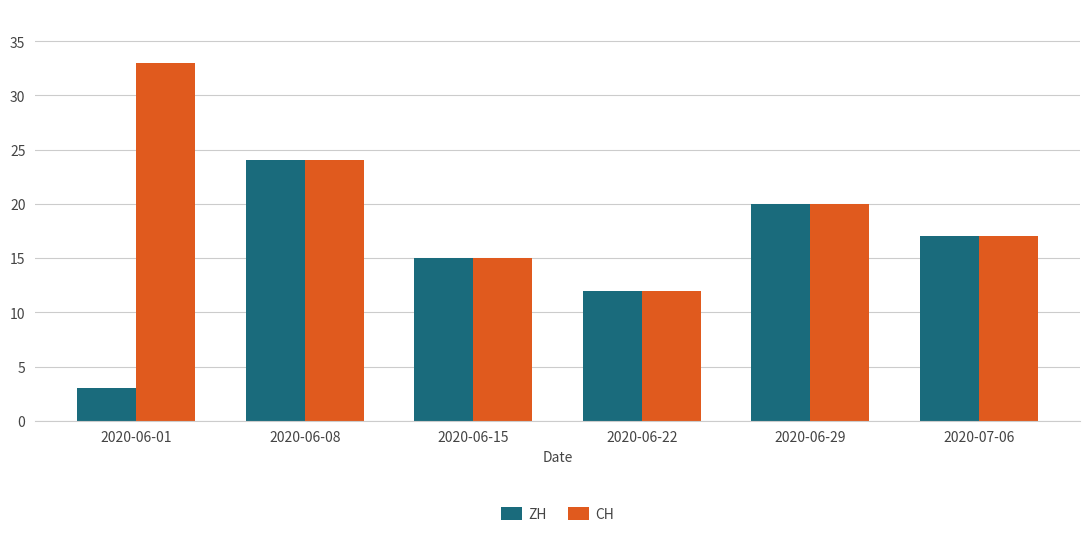

What is the maximum value shown in the chart?

33